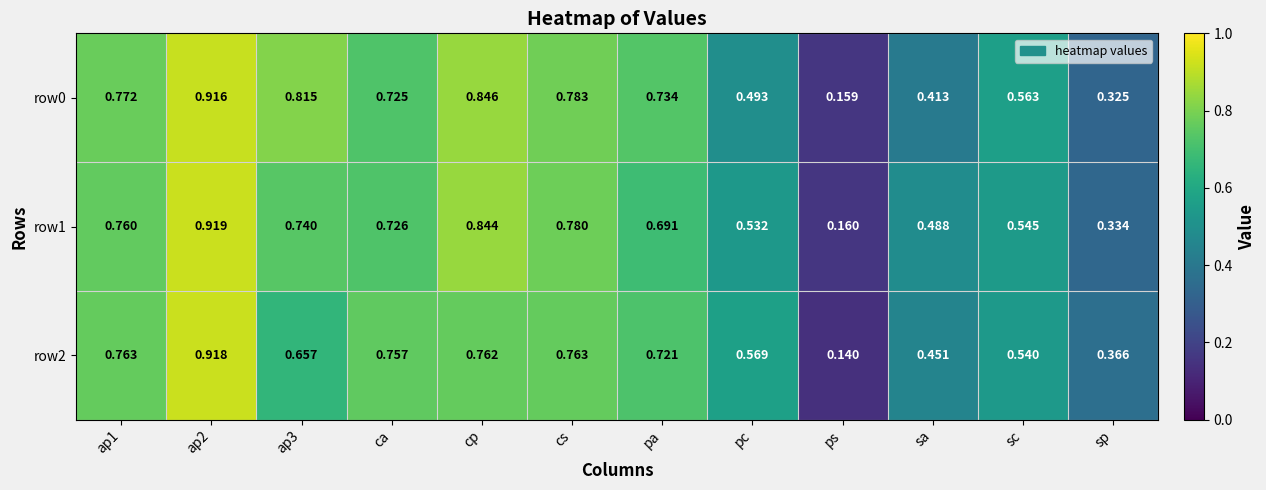

Which series changed the most between ap1 and ap2?

row1